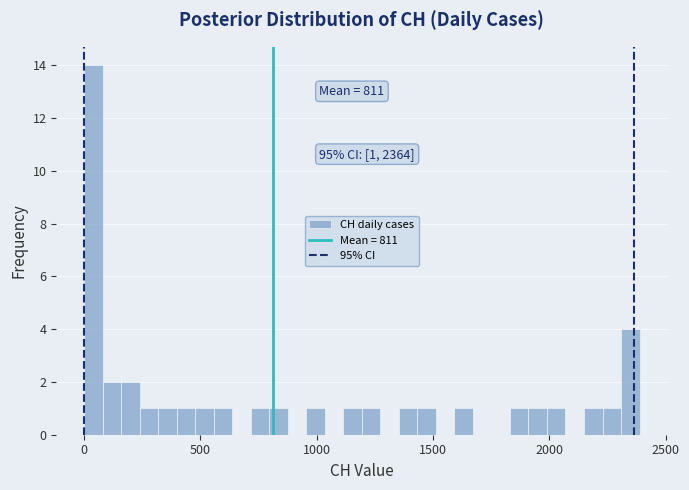

Read against the x-axis, roughly where is the centre of the tallest bar?

50